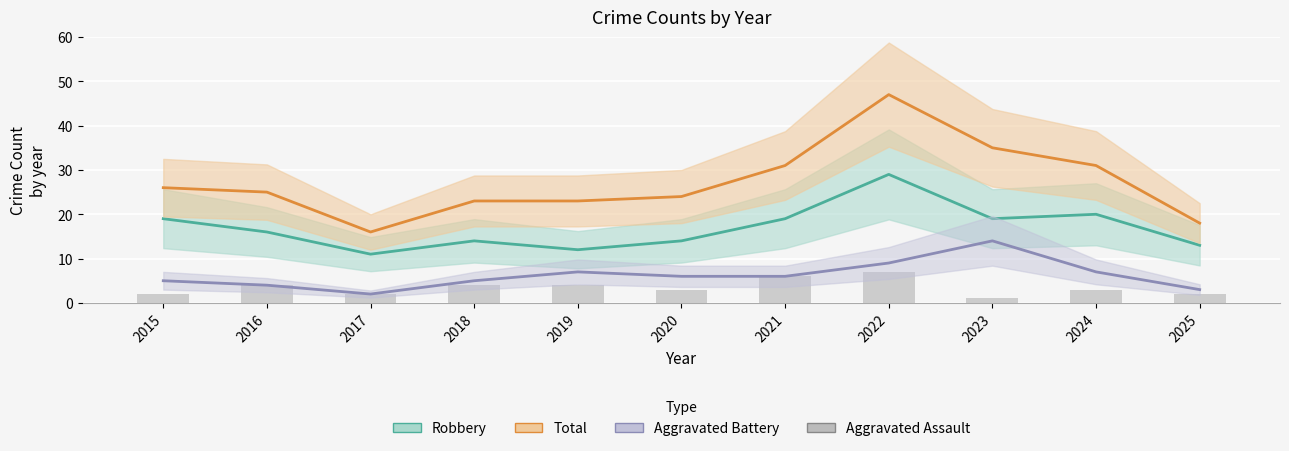

True or false: Total has a value of 23 at 2019.

True